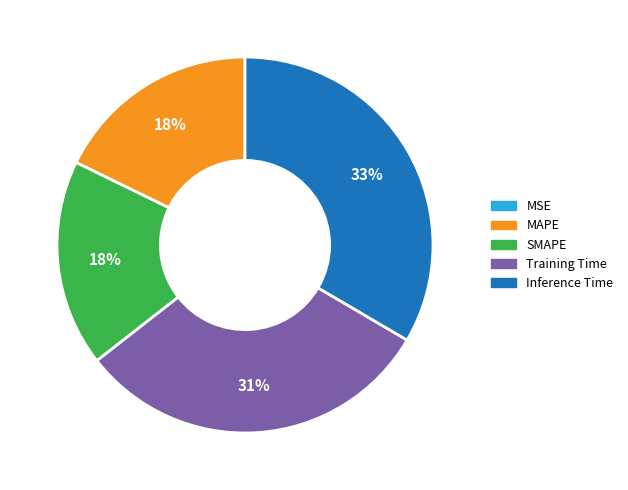

Between Training Time and Inference Time, which is larger?

Inference Time